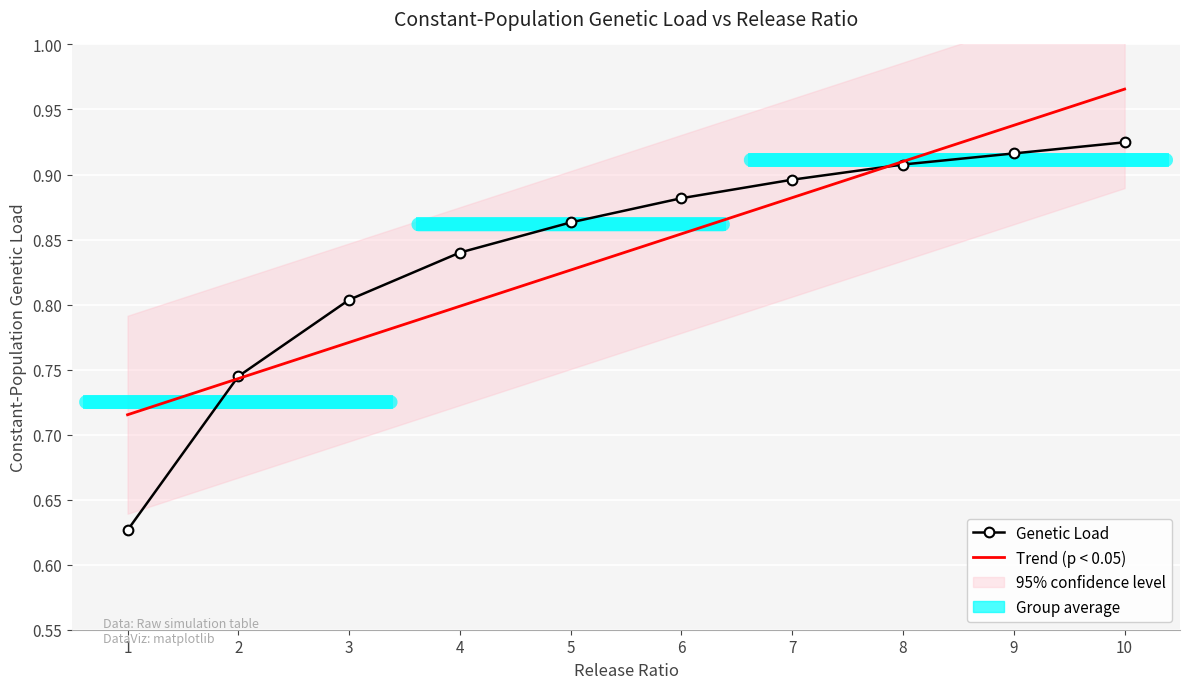

Reading left to right, extract all data points from this chart.

0.6	0.7	0.8	0.8	0.9	0.9	0.9	0.9	0.9	0.9